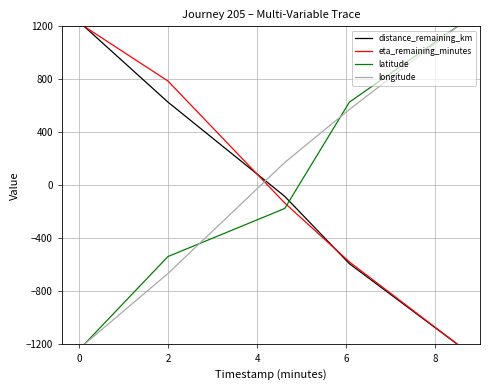

True or false: longitude and eta_remaining_minutes cross at least once.

True